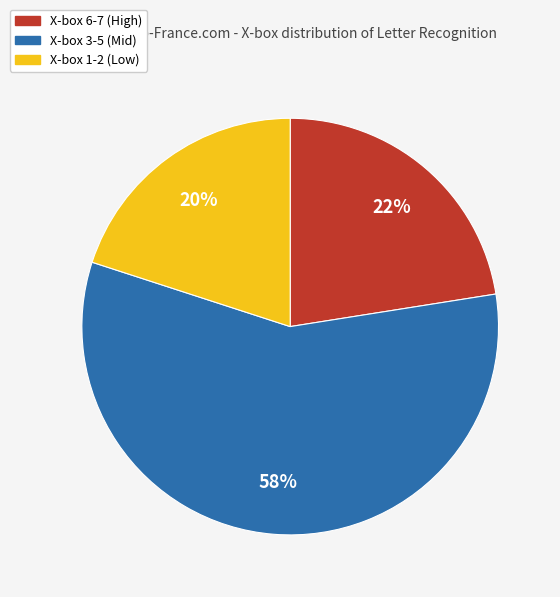

To the nearest percent, what is the difference between the largest and smallest slice percentages?

38%